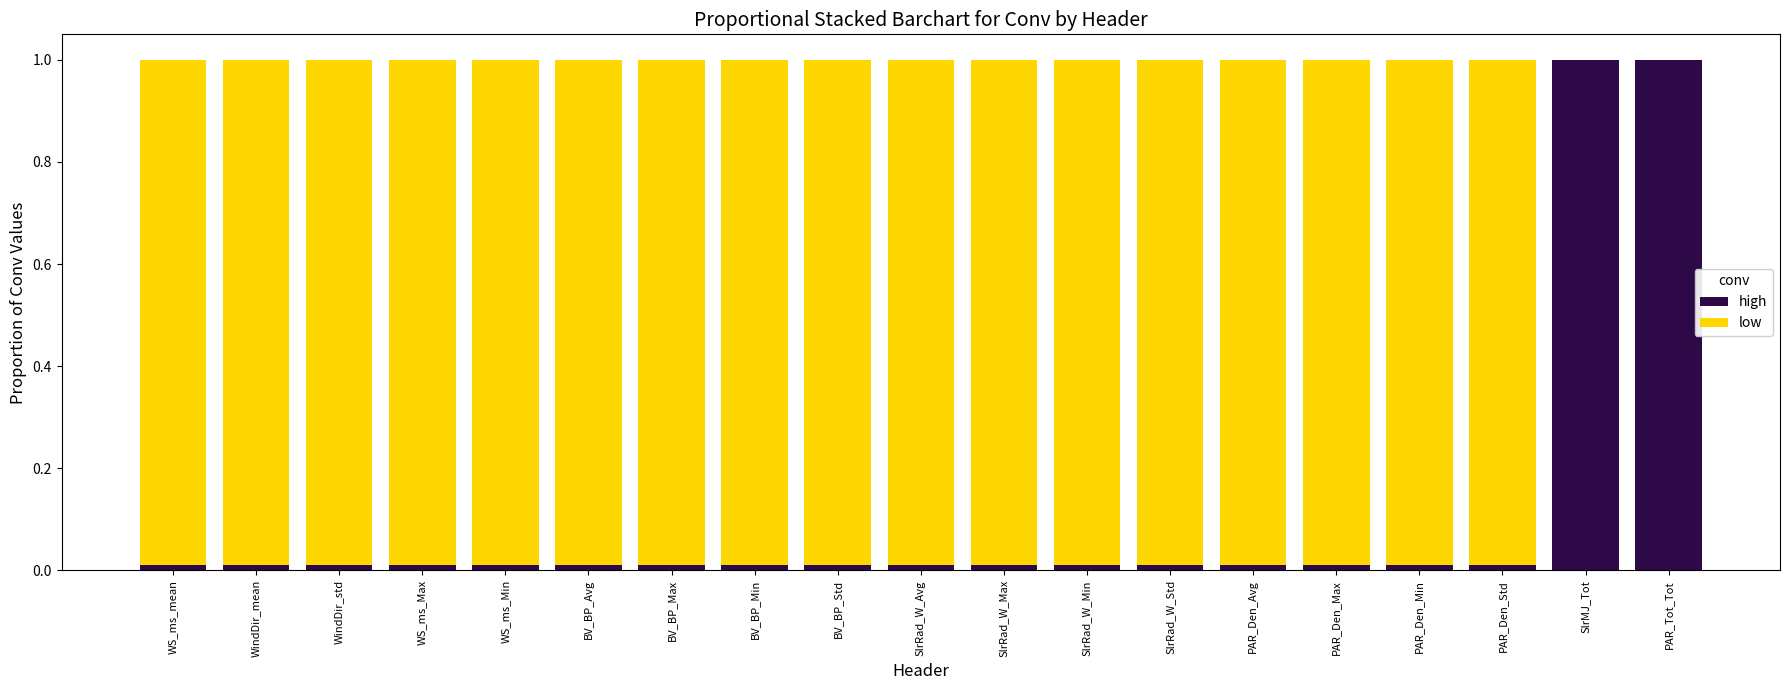

True or false: high has a value of 0.6 at PAR_Tot_Tot.

False